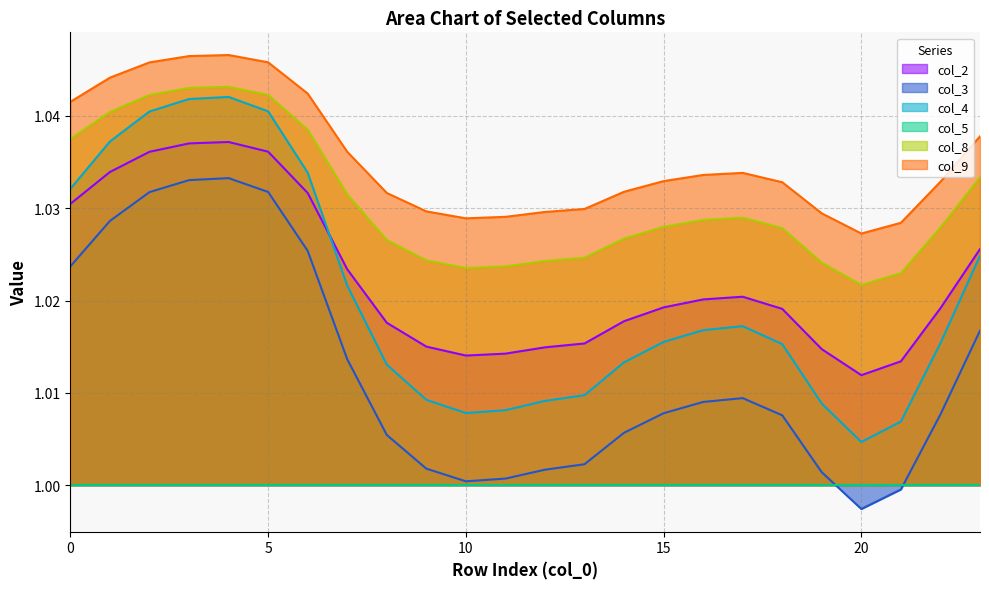

Is the value of col_2 at 16 greater than the value of col_9 at 22?

No